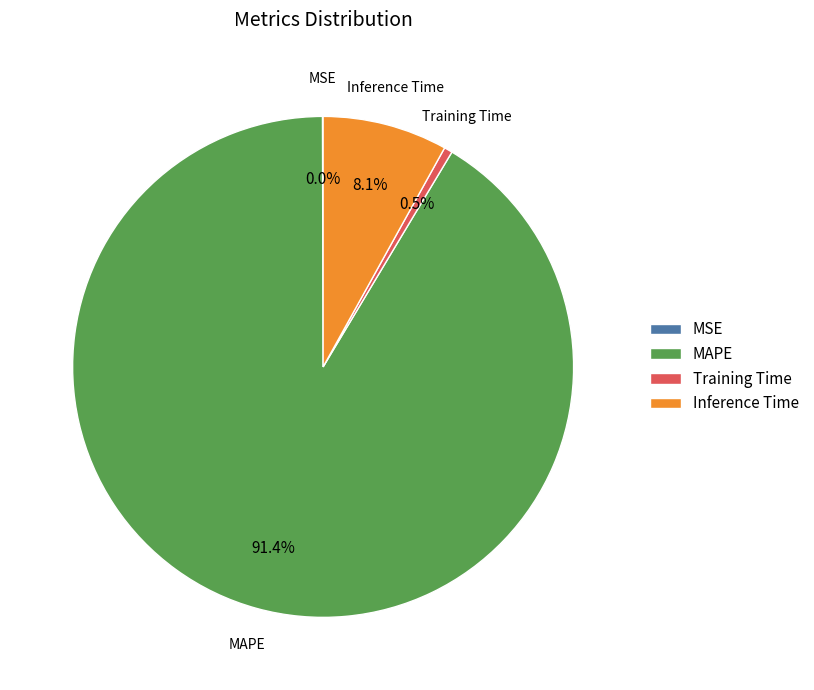

Which has a higher value, Training Time or MAPE?

MAPE